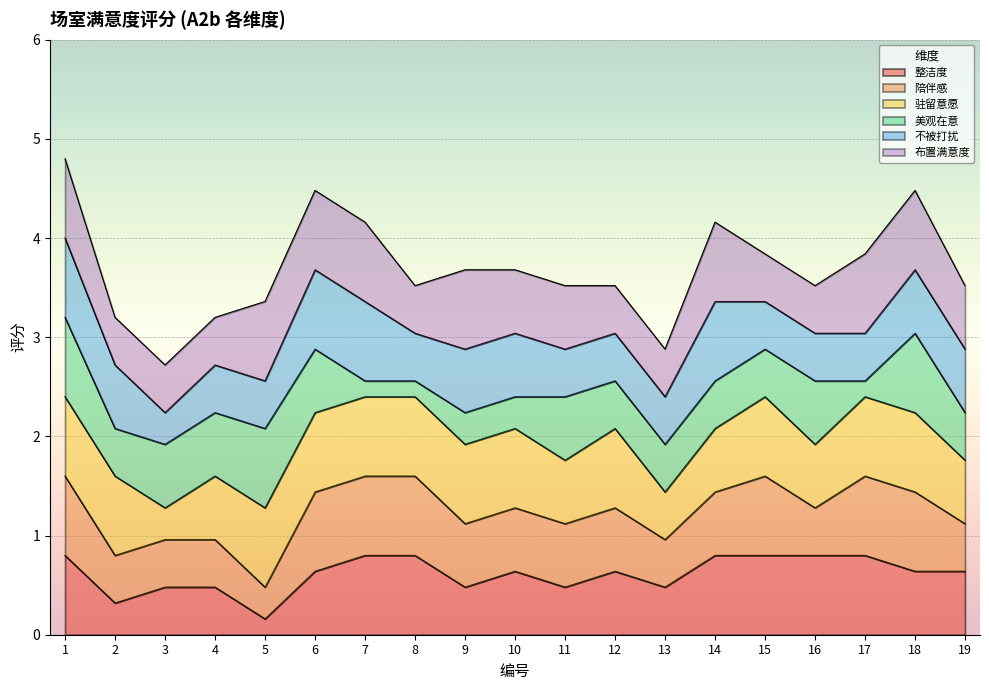

Where do 驻留意愿 and 布置满意度 first cross each other?

2 and 3